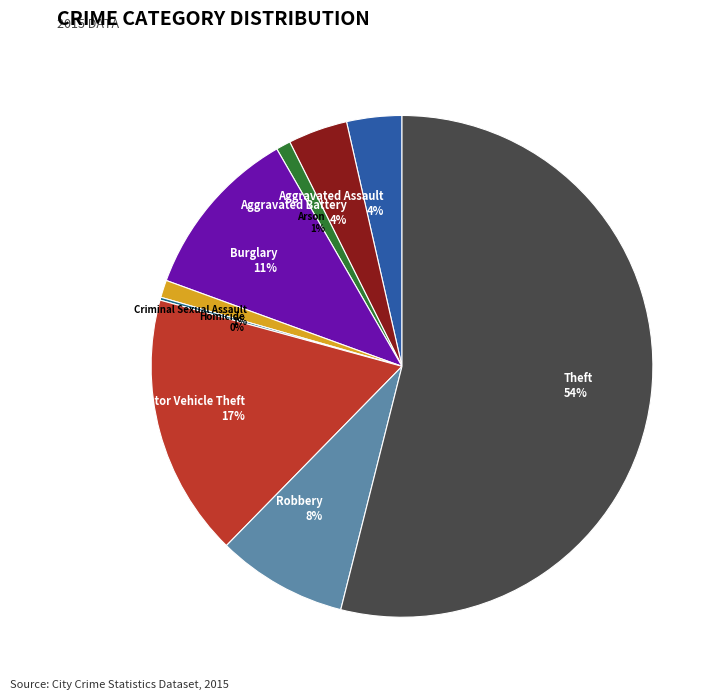

To the nearest percent, what is the difference between the Burglary and Criminal Sexual Assault slice percentages?

10%